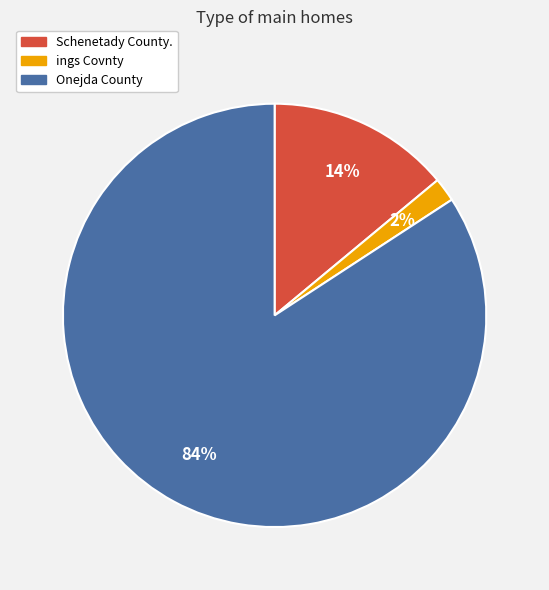

Does Onejda County represent more than half of the total?

Yes